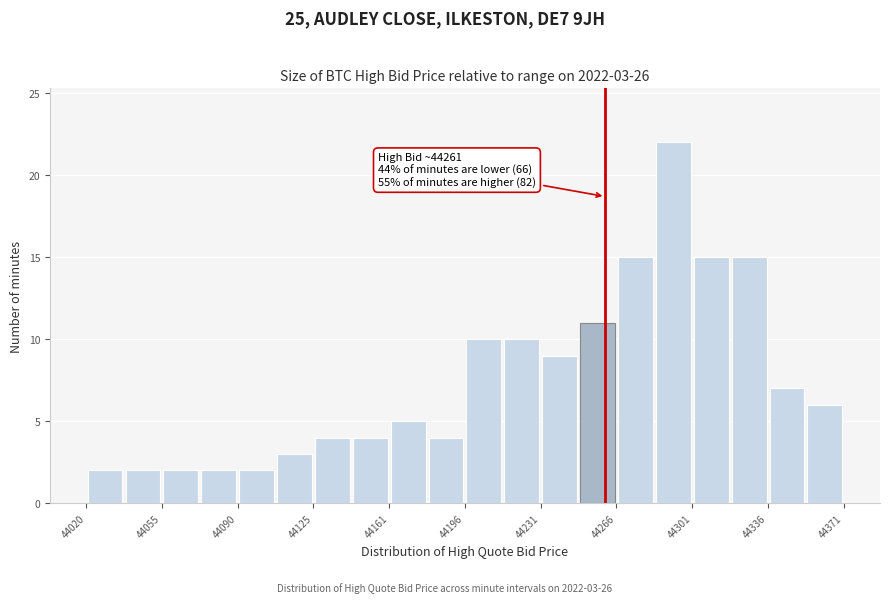

Around what value on the x-axis is the tallest bar? Give the approximate position of its centre, as read against the axis.

44290